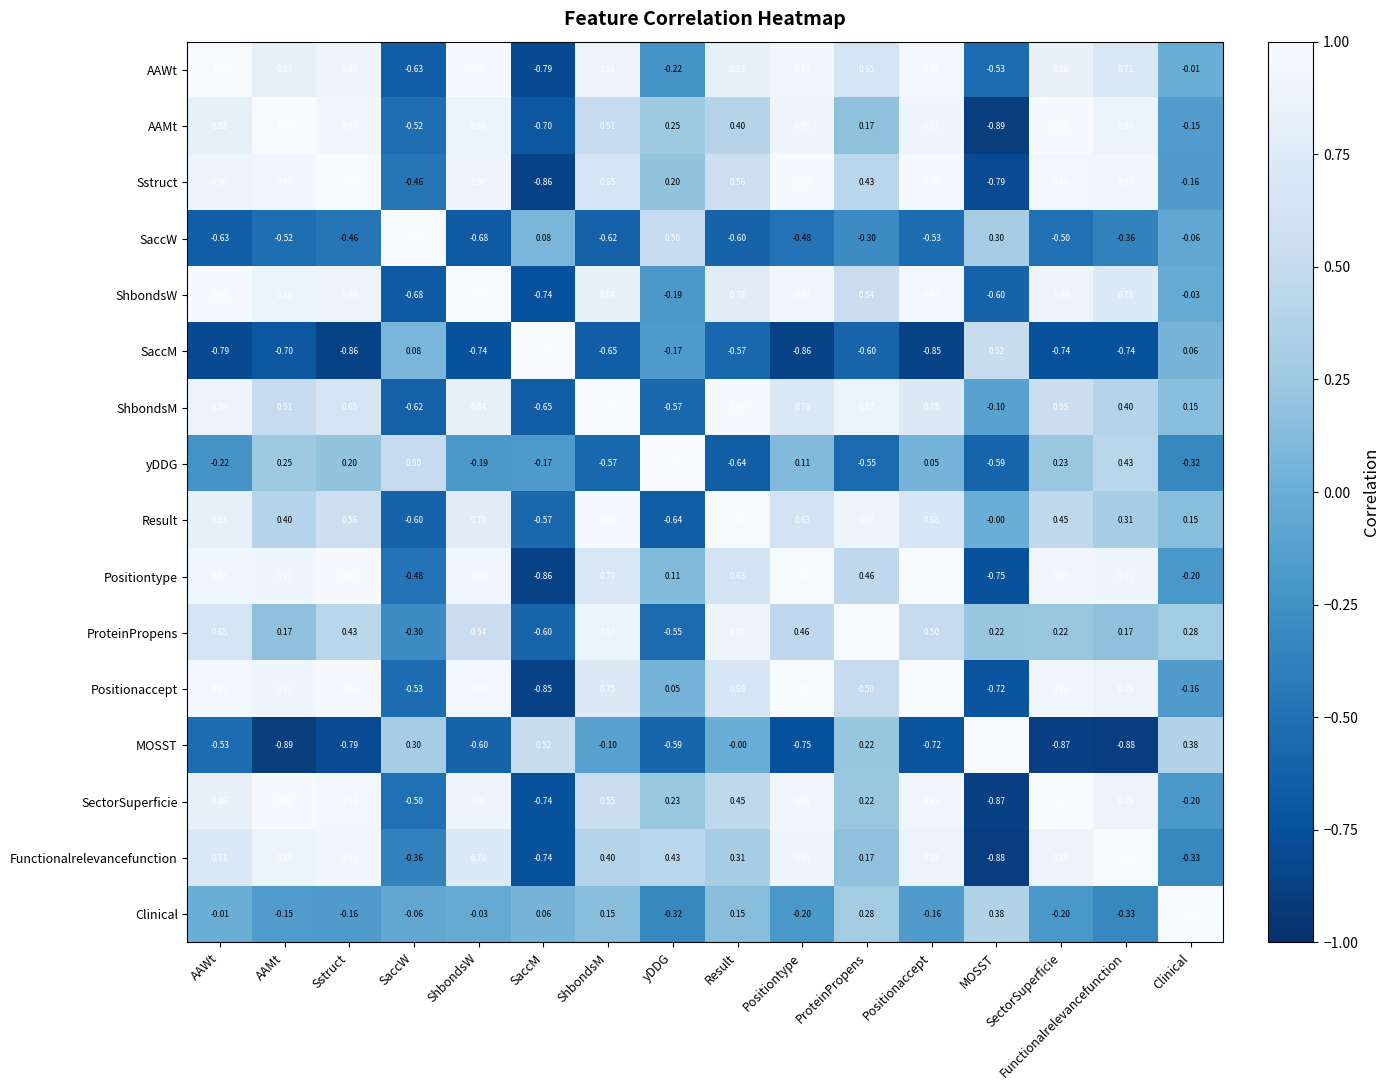

Which series changed the most between ShbondsW and Clinical?

Positiontype